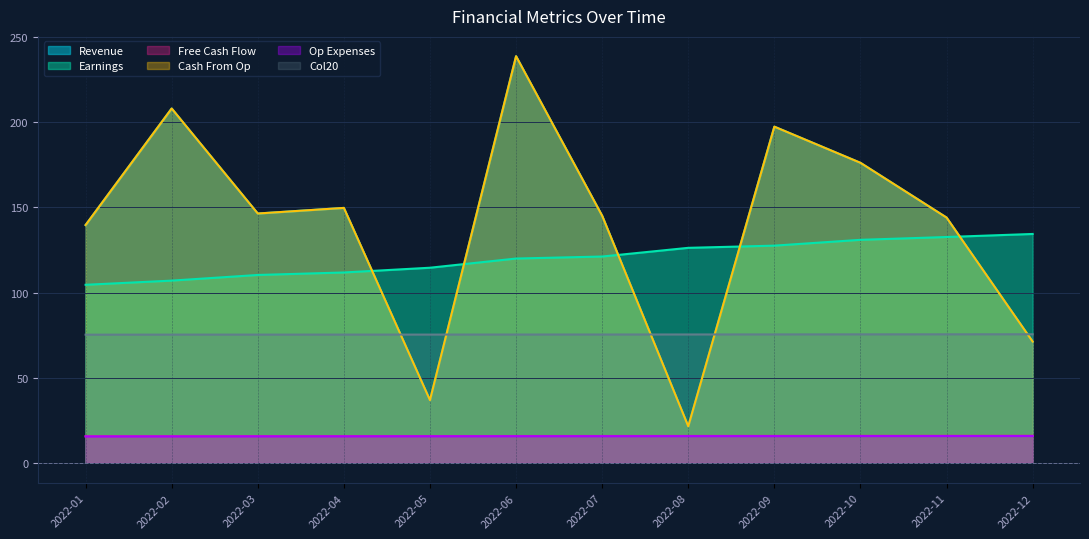

Which category has the highest value across all series?

2022-06